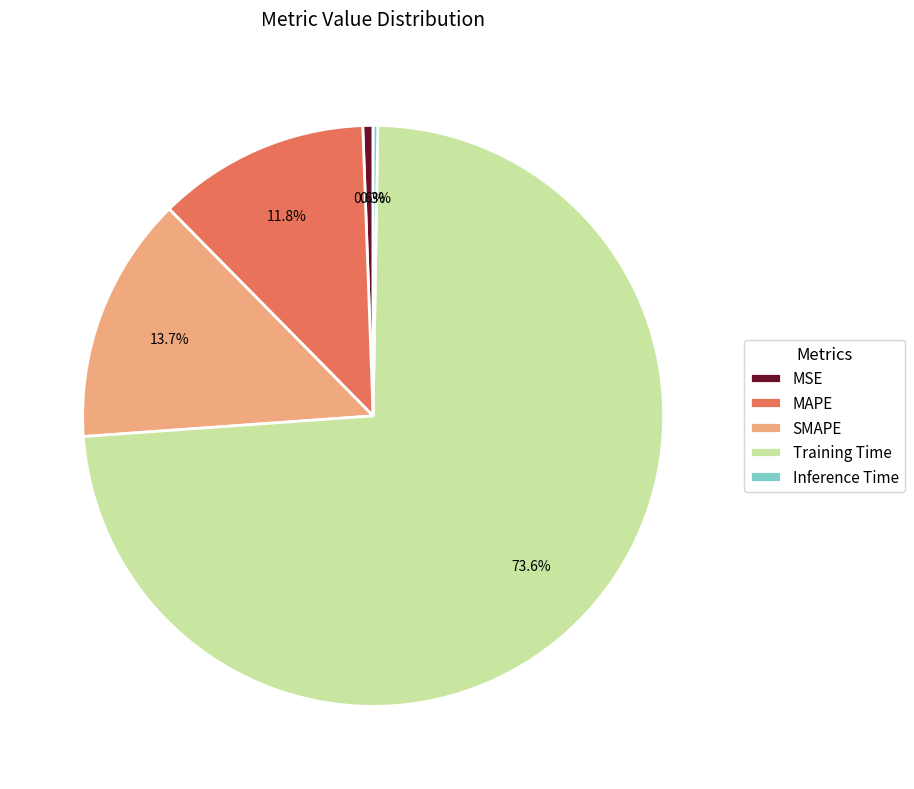

To the nearest percent, what portion does Training Time represent?

74%